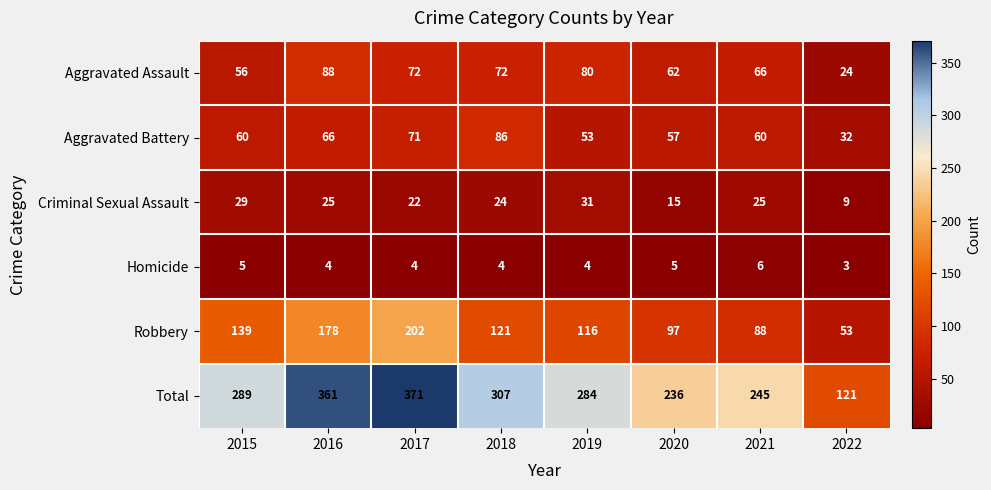

Is it true that Robbery equals 202 at 2017?

True